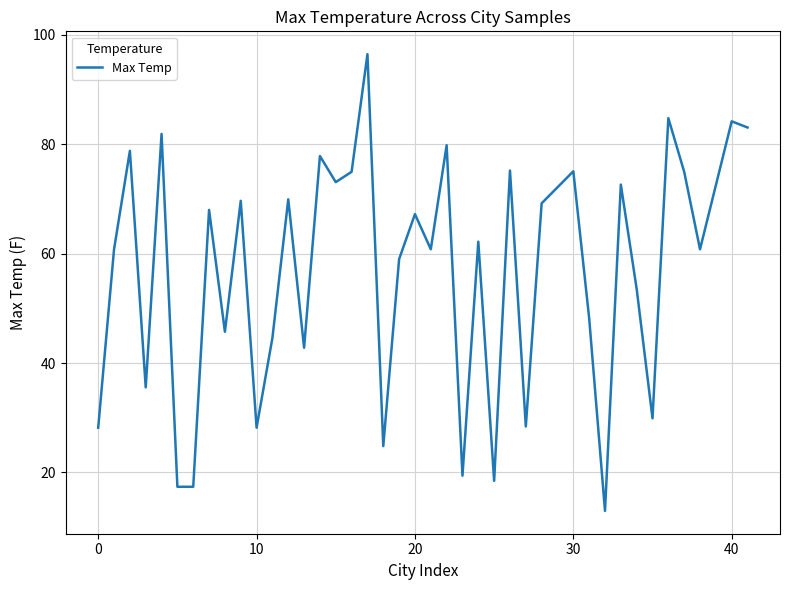

What is the difference between the maximum and minimum values?

83.5